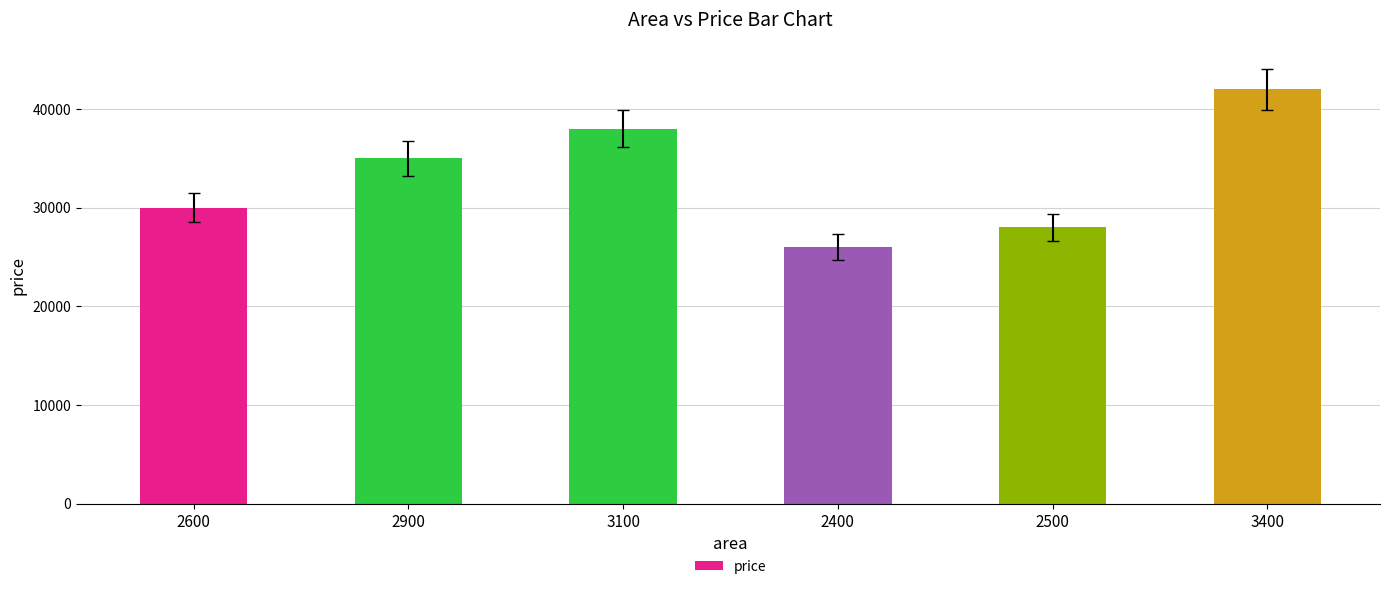

The value at 3400 is 42000. True or false?

True